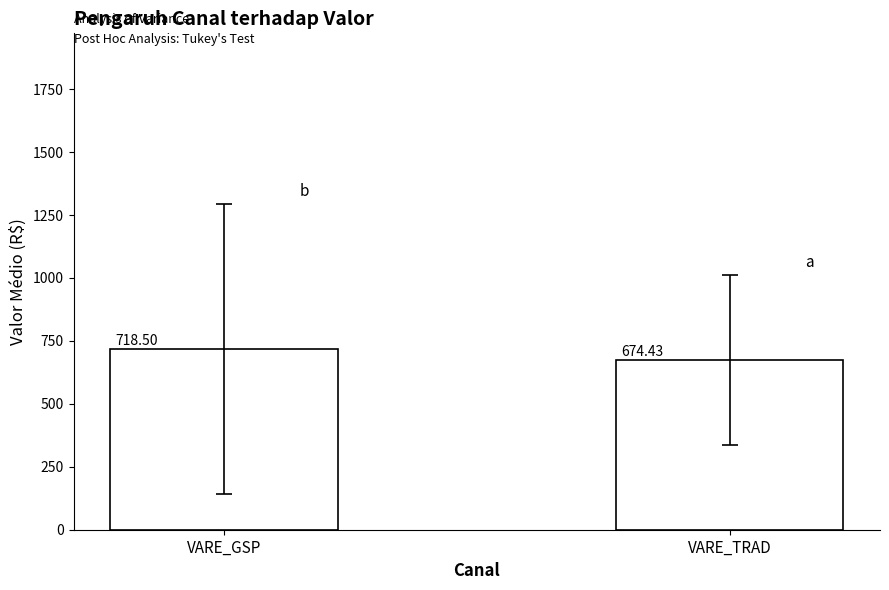

The value at VARE_TRAD is 897.9. True or false?

False